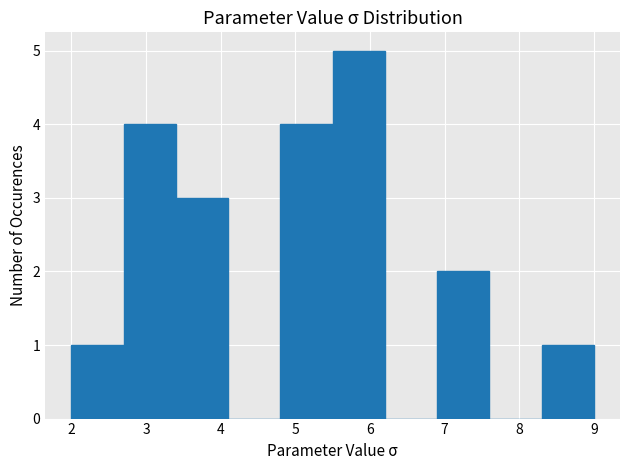

Reading left to right, list every bar in this chart as the range it spans on the x-axis followed by its height. The values are not printed on the chart, so give them approximately, as read against the axis.

2.0 to 2.7: 1
2.7 to 3.4: 4
3.4 to 4.1: 3
4.1 to 4.8: 0
4.8 to 5.5: 4
5.5 to 6.2: 5
6.2 to 6.9: 0
6.9 to 7.6: 2
7.6 to 8.3: 0
8.3 to 9.0: 1